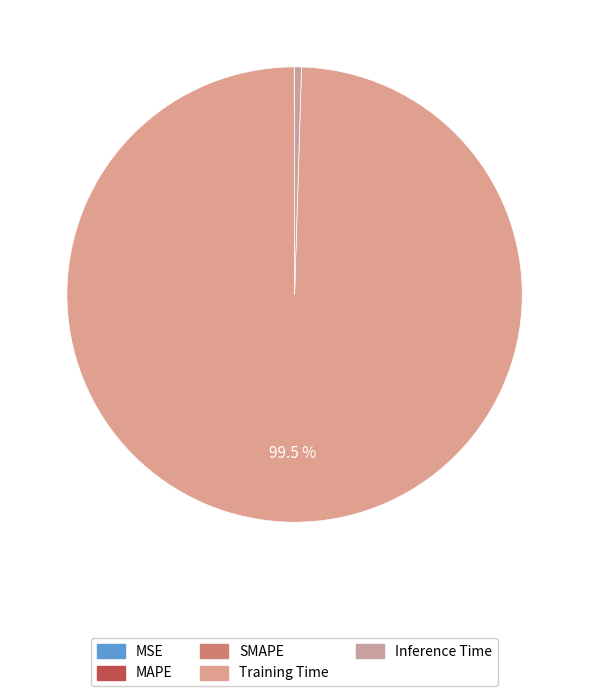

What percentage do Inference Time and MSE together represent?

0.5%